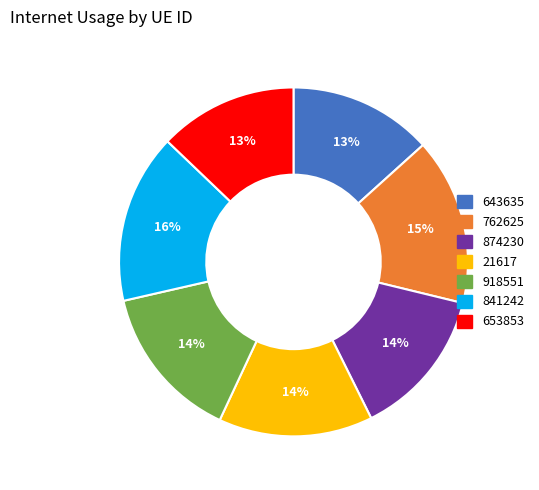

Is the sum of 762625 and 653853 greater than half?

No